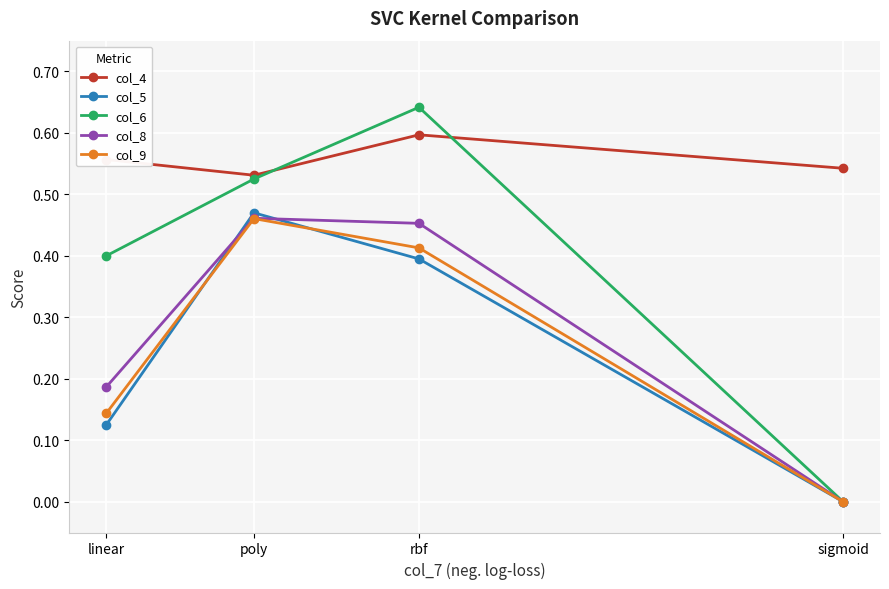

Which series has the largest total across all categories?

col_4